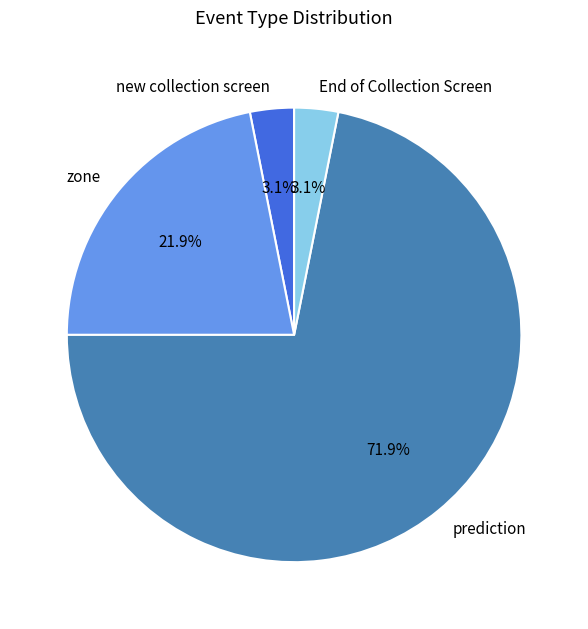

Which category has the biggest portion of the pie?

prediction